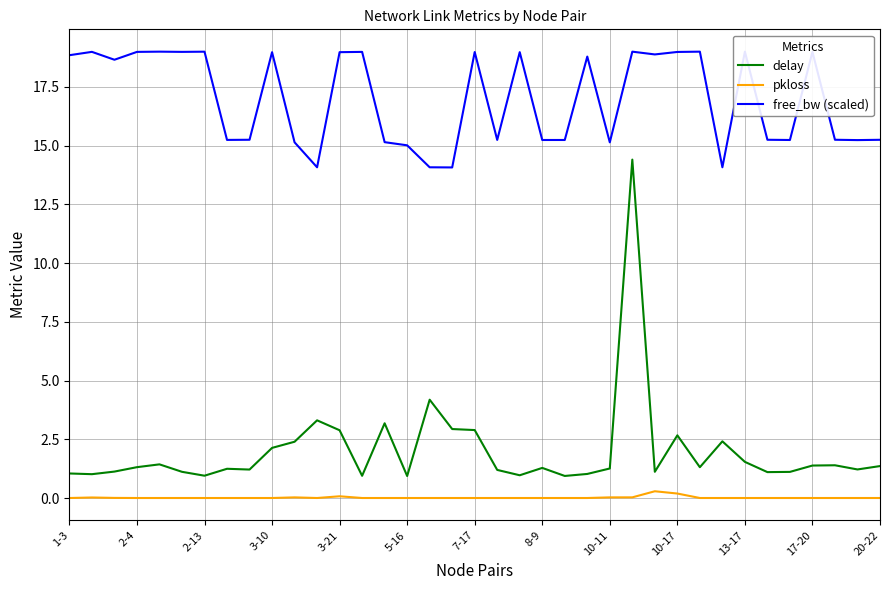

Is this an area chart (filled region under the line)?

No